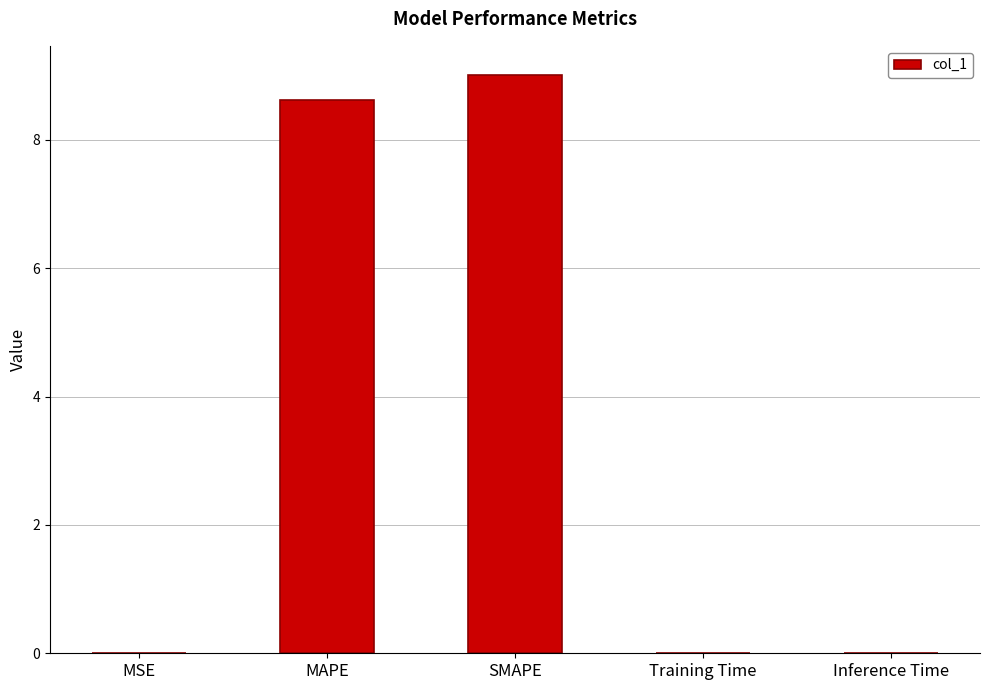

What is the change in value from MAPE to SMAPE?

+0.4